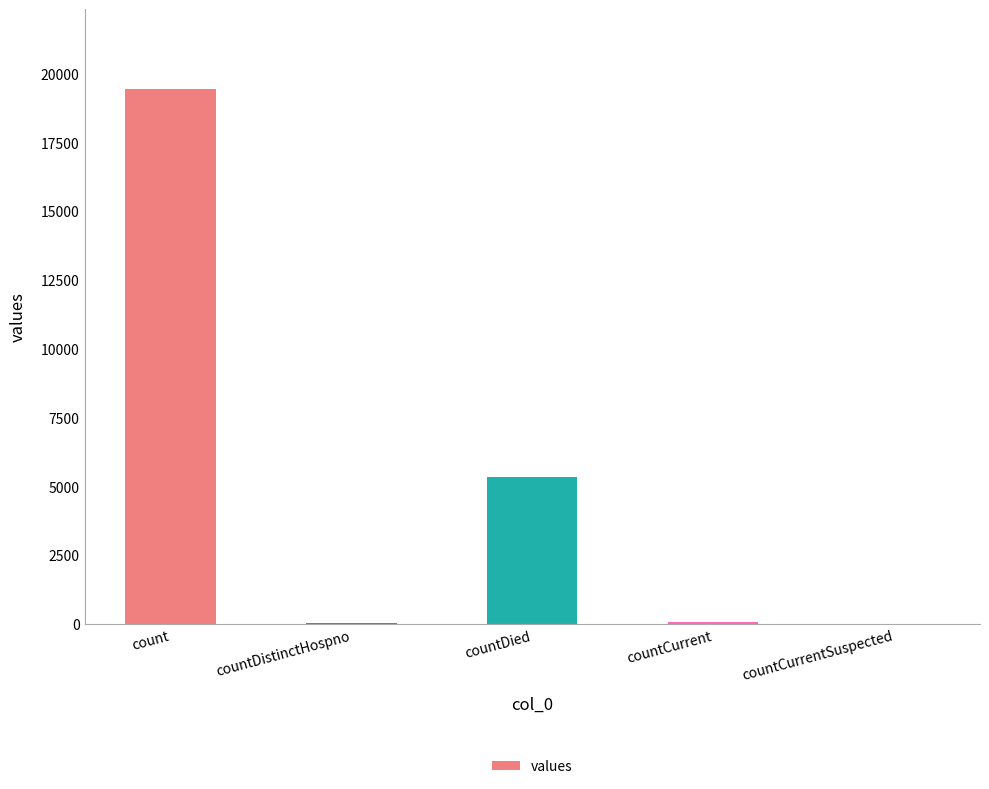

Between countDied and countCurrent, which is larger?

countDied